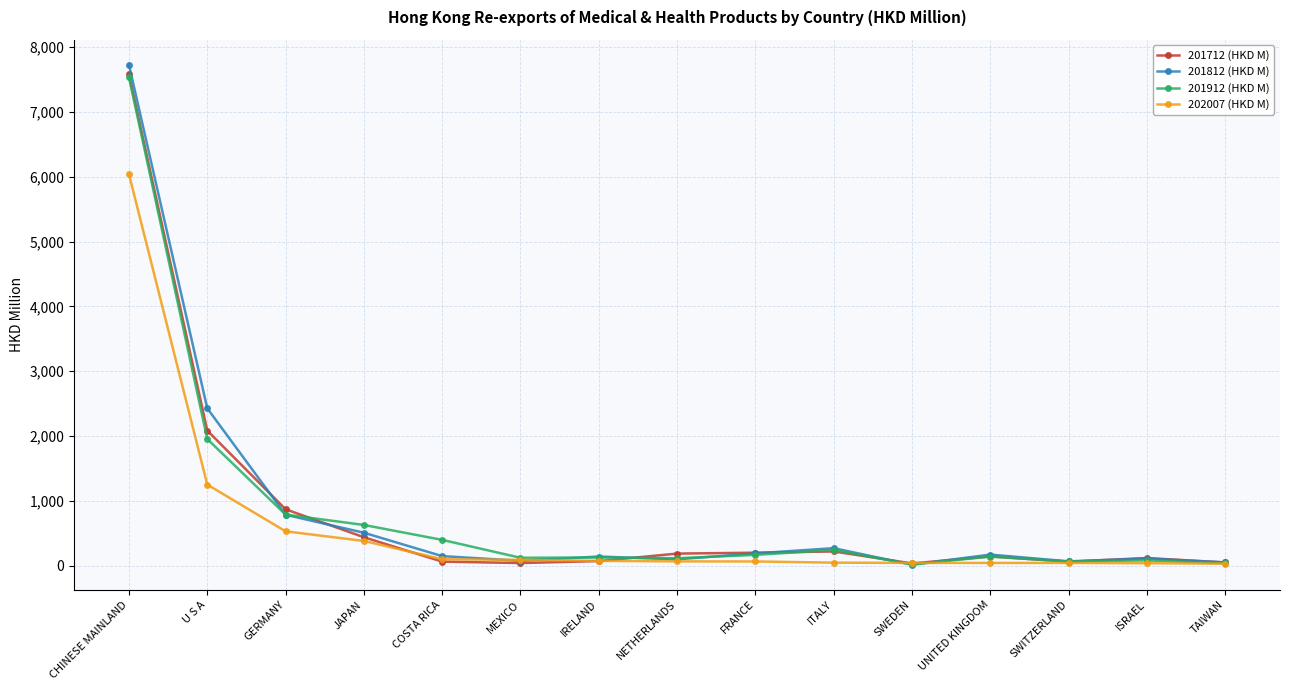

Is it true that 202007 (HKD M) equals 8707.6 at CHINESE MAINLAND?

False